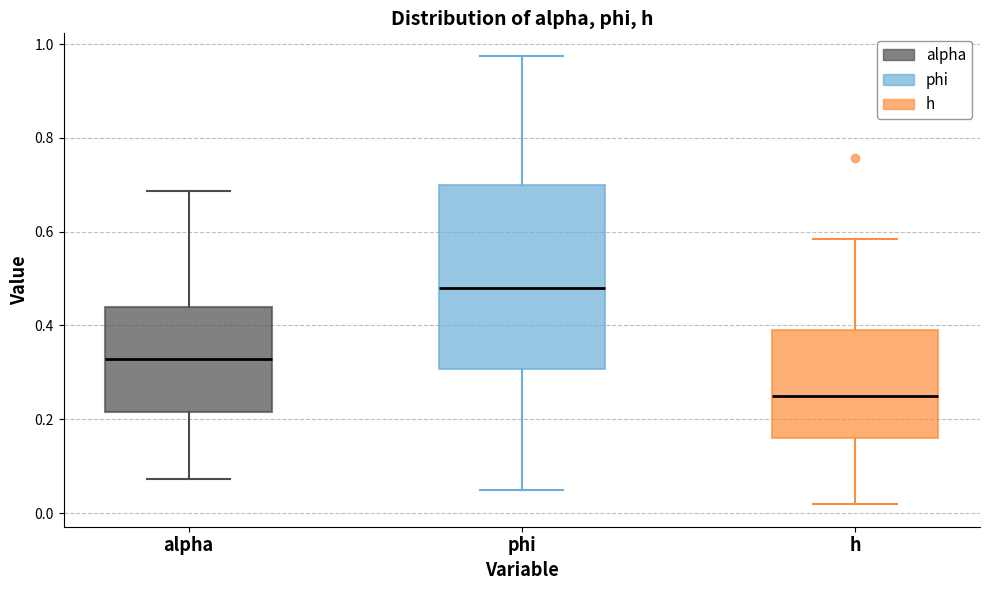

Reading left to right, transcribe this box plot: for each box, give where its median line is, the range the box spans, and where its two whiskers end, as read against the y-axis. The values are not printed on the chart, so give them approximately, as read against the axis.

alpha: median 0.32, box 0.22 to 0.44, whiskers 0.08 to 0.68
phi: median 0.48, box 0.30 to 0.70, whiskers 0.04 to 0.98
h: median 0.24, box 0.16 to 0.38, whiskers 0.02 to 0.58